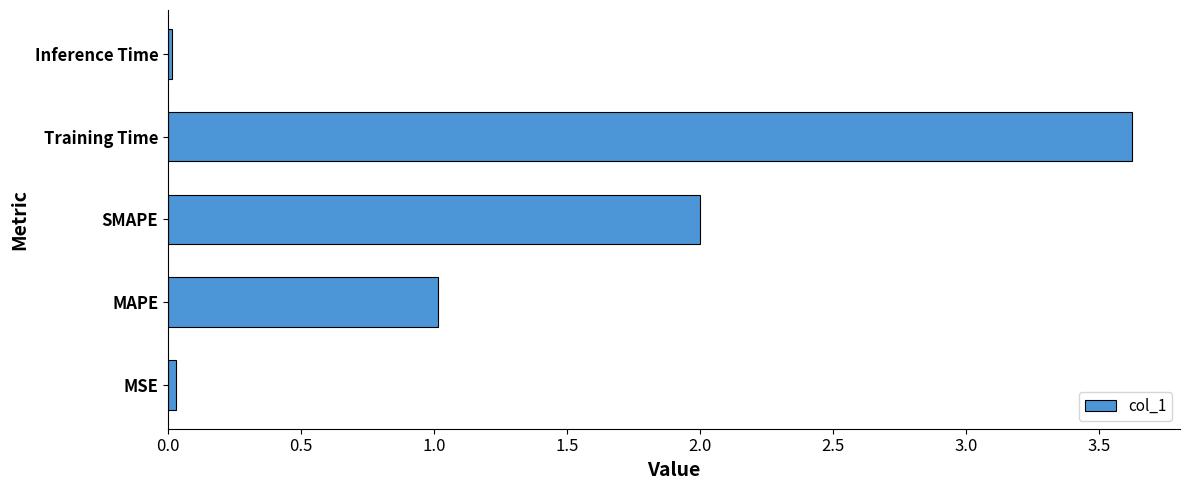

Which has a higher value, MSE or Training Time?

Training Time